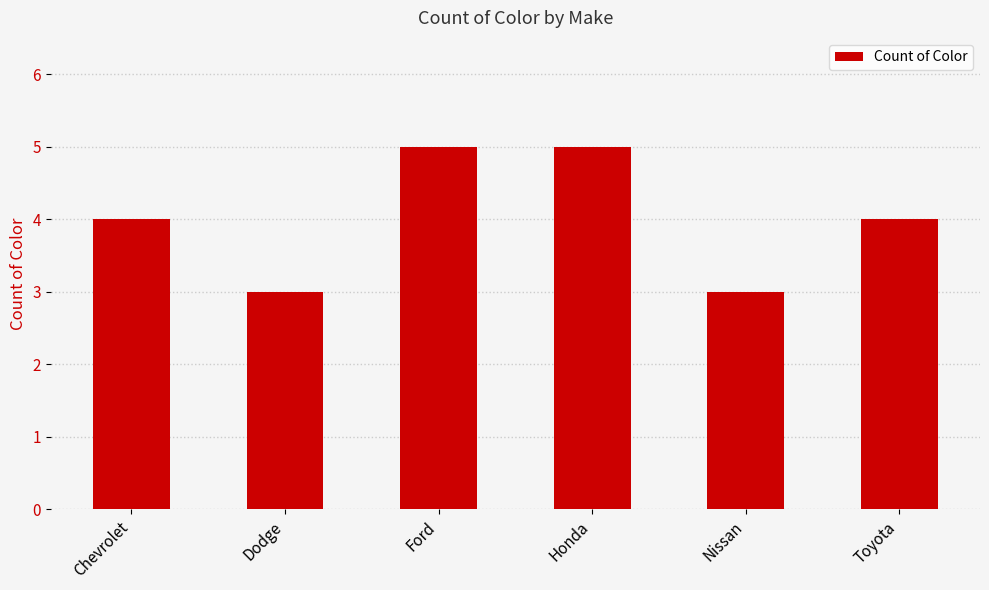

What is the label of the 4th bar from the left?

Honda